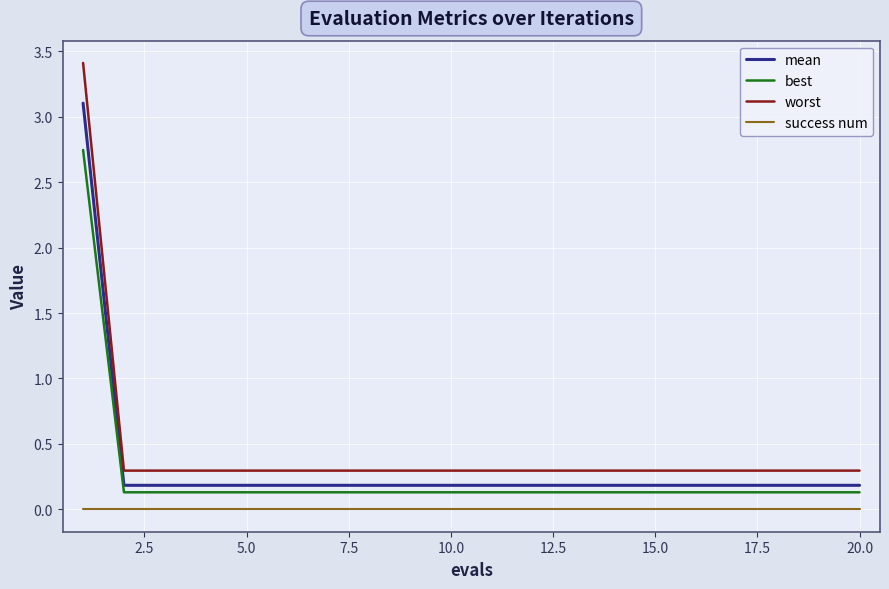

Which series has the widest spread of values?

worst